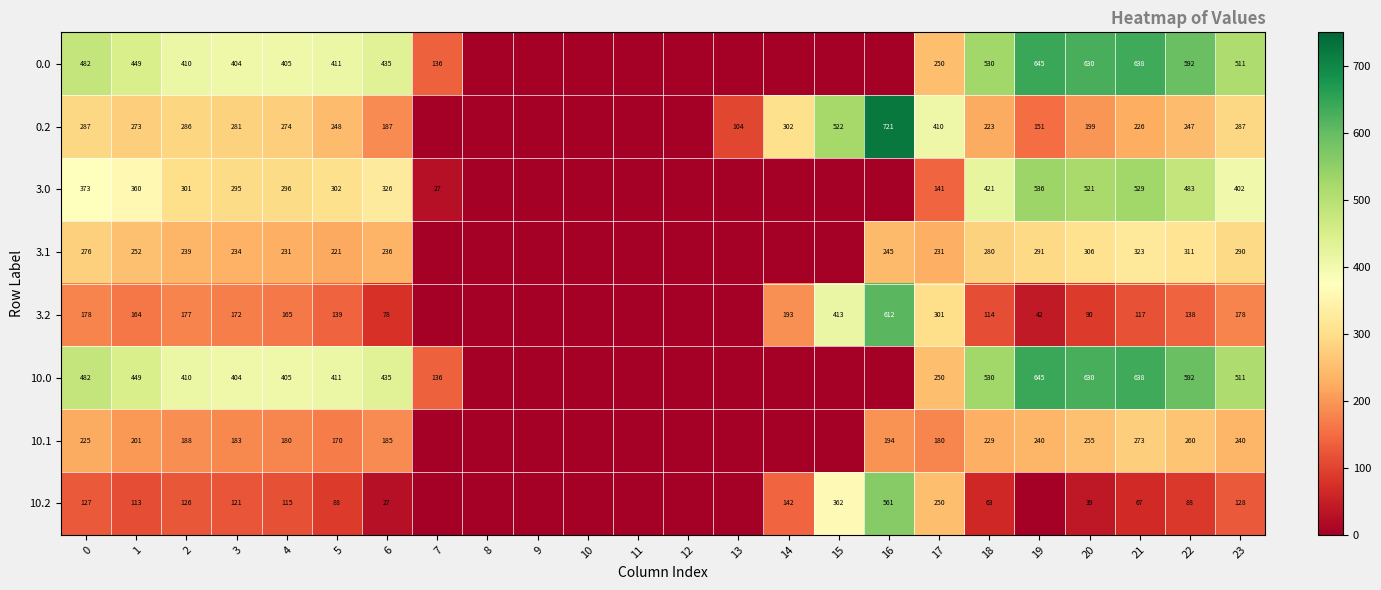

The value of 10.2 at 22 is 88. True or false?

True